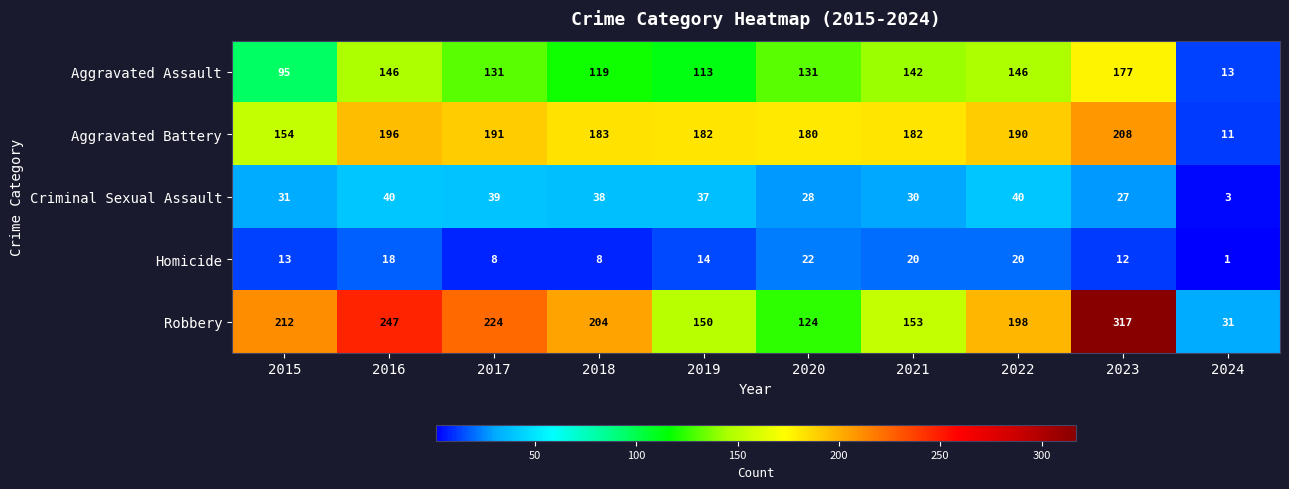

At how many categories does at least one series exceed 307?

1